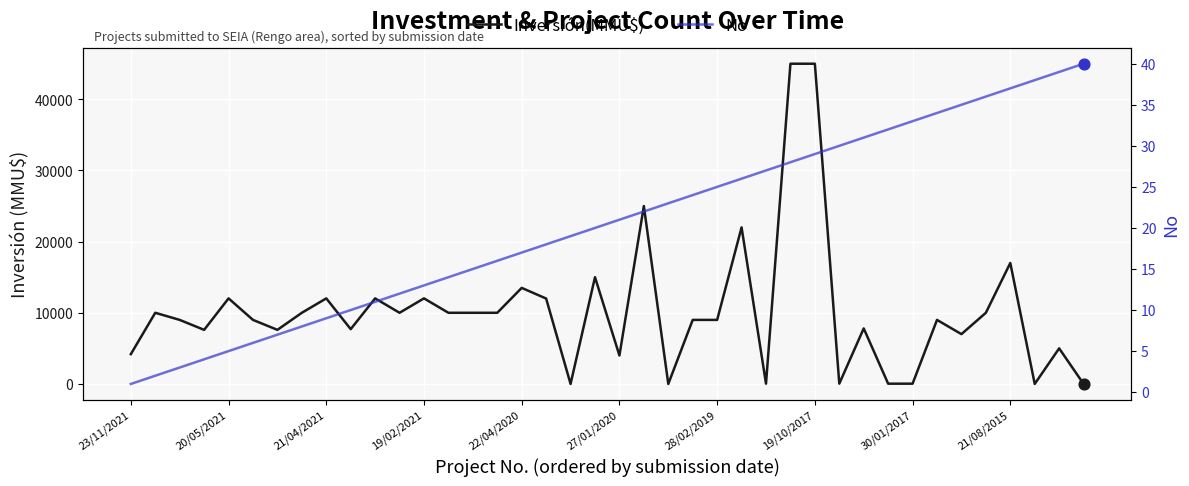

Which series has the largest total across all categories?

Inversión(MMU$)